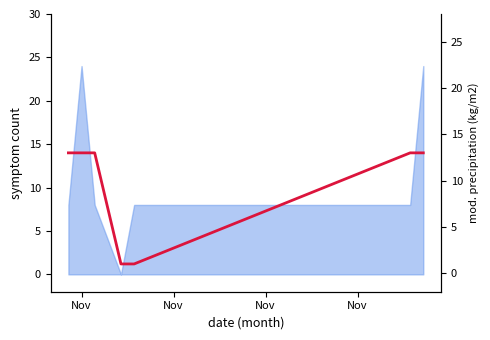

True or false: there are more than 0 points higher than both neighbors.

False